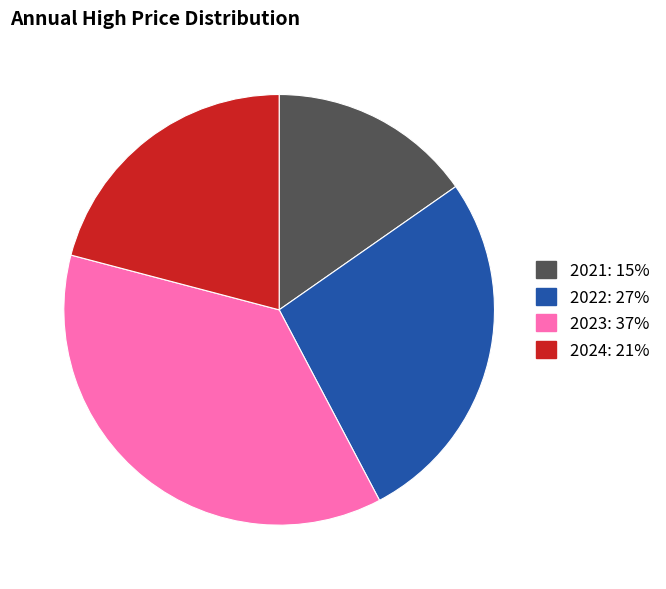

Does any single category account for the majority?

No